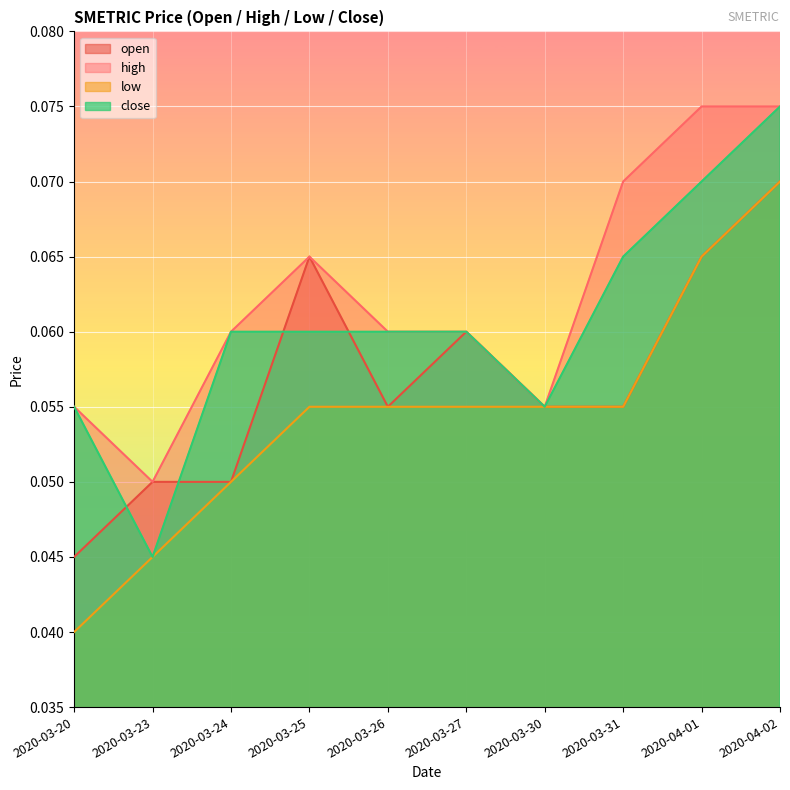

Where is the first local maximum for high?

2020-03-25